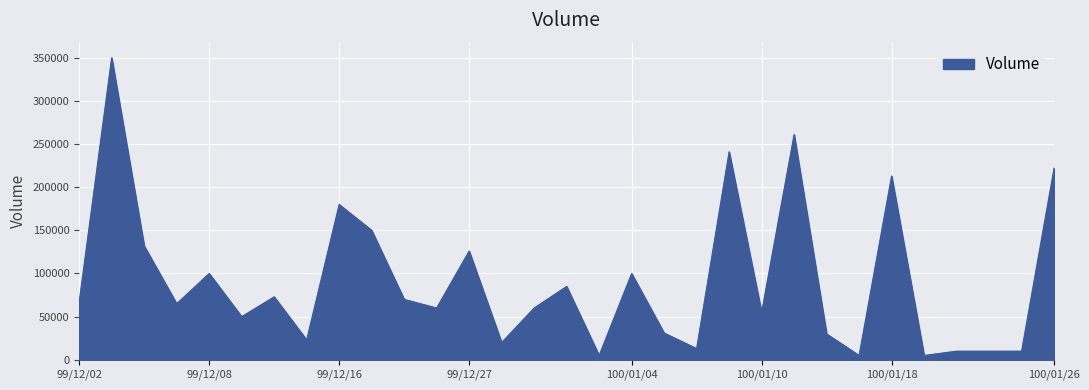

What is the greatest value displayed?

350000